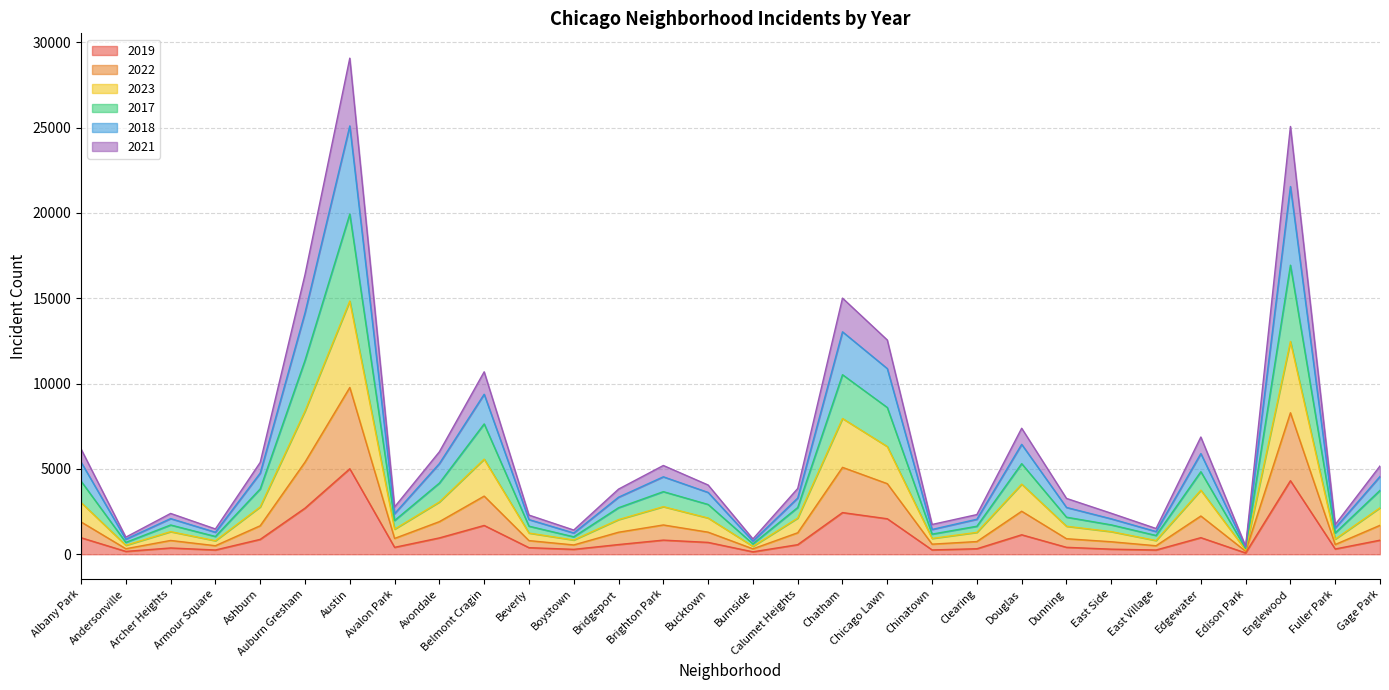

In 2019, how many points are higher than both neighbors (excluding endpoints)?

8